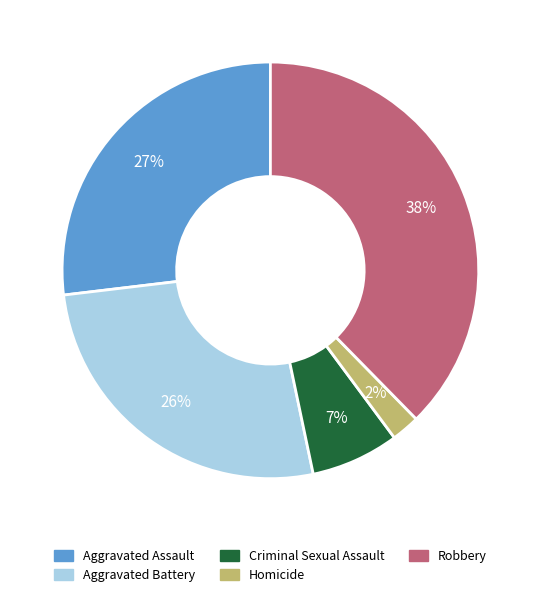

Is there a majority slice in this chart?

No